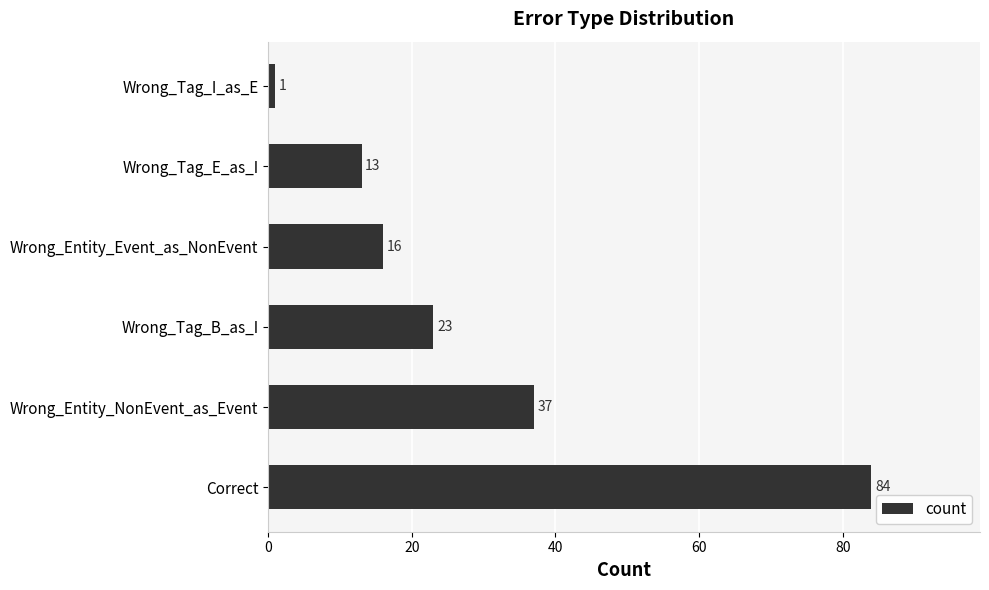

Which label corresponds to the smallest value in the chart?

Wrong_Tag_I_as_E